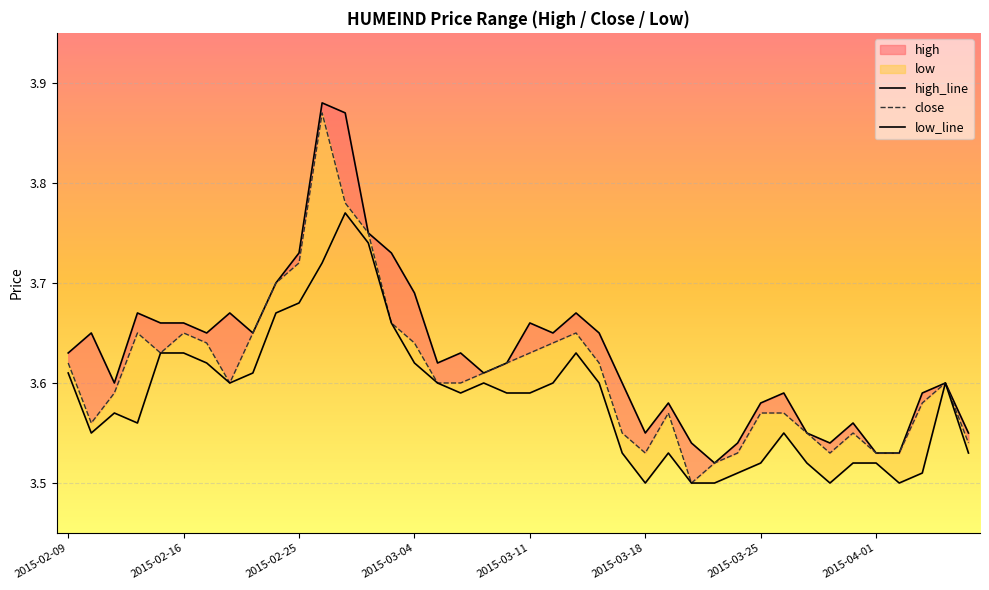

Which series has the largest total across all categories?

high_line